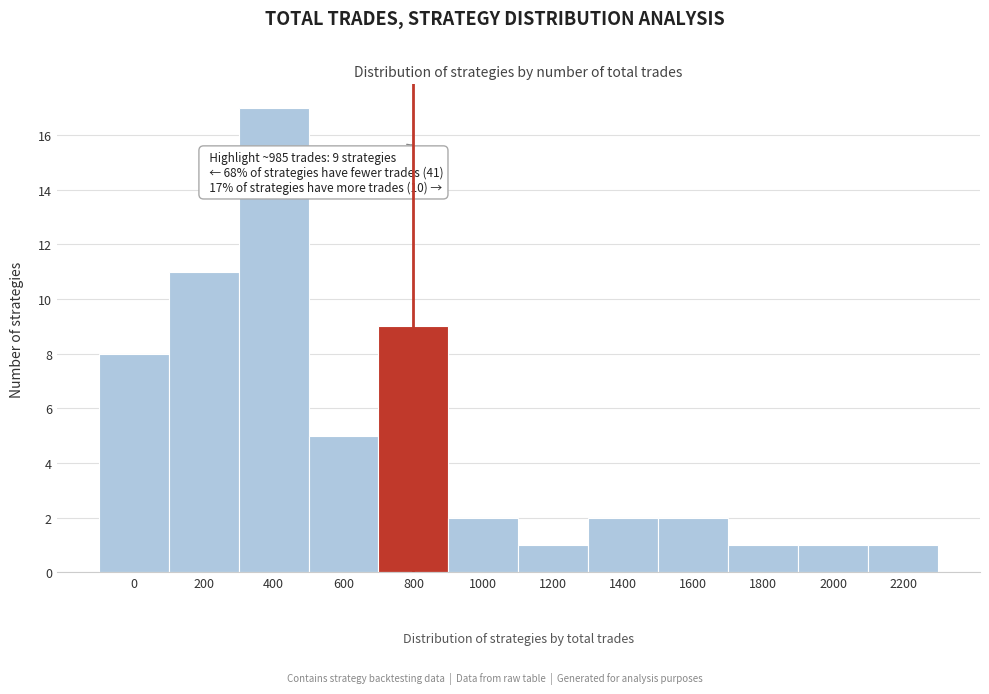

Reading left to right, what are all the values shown in this chart?

0=8	200=11	400=17	600=5	800=9	1000=2	1200=1	1400=2	1600=2	1800=1	2000=1	2200=1